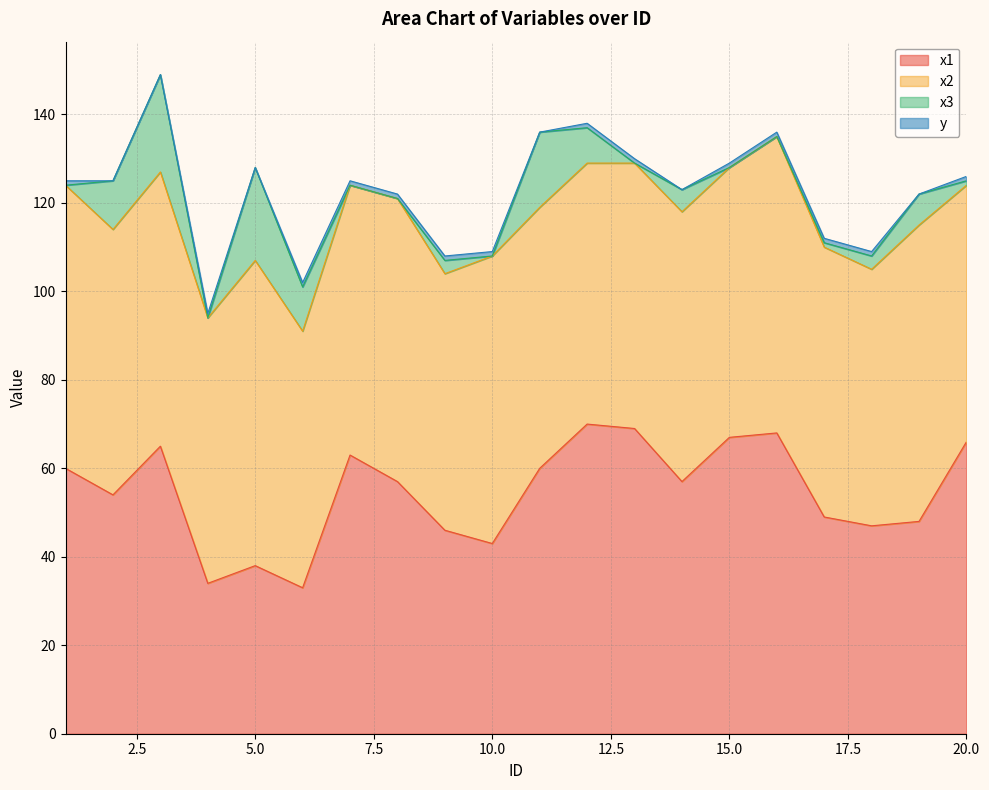

How many interior local valleys does the x1 series have?

6